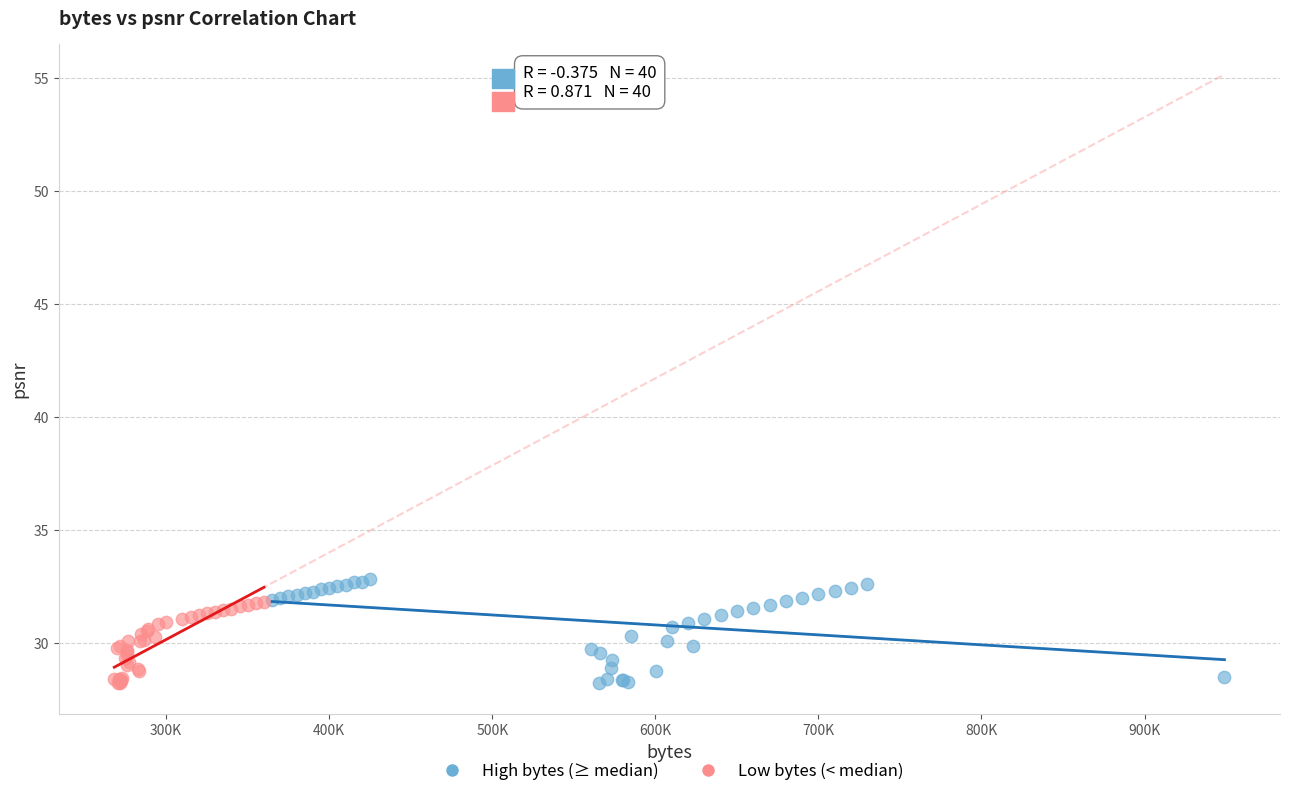

Which series has the widest spread of Y values?

High bytes (≥ median)